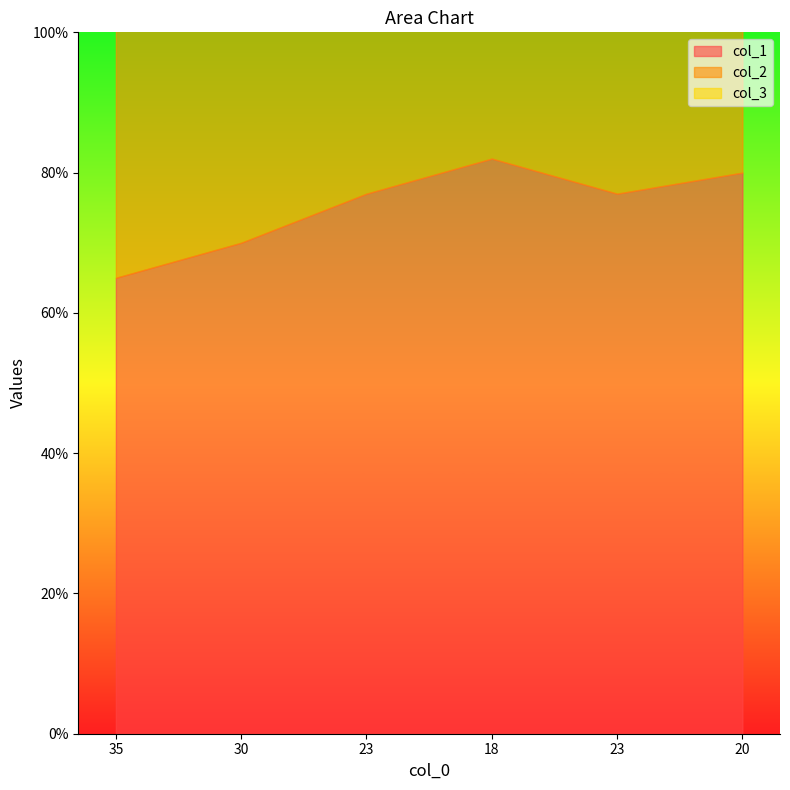

What is the difference between the second highest and minimum values in the col_1 series?

15